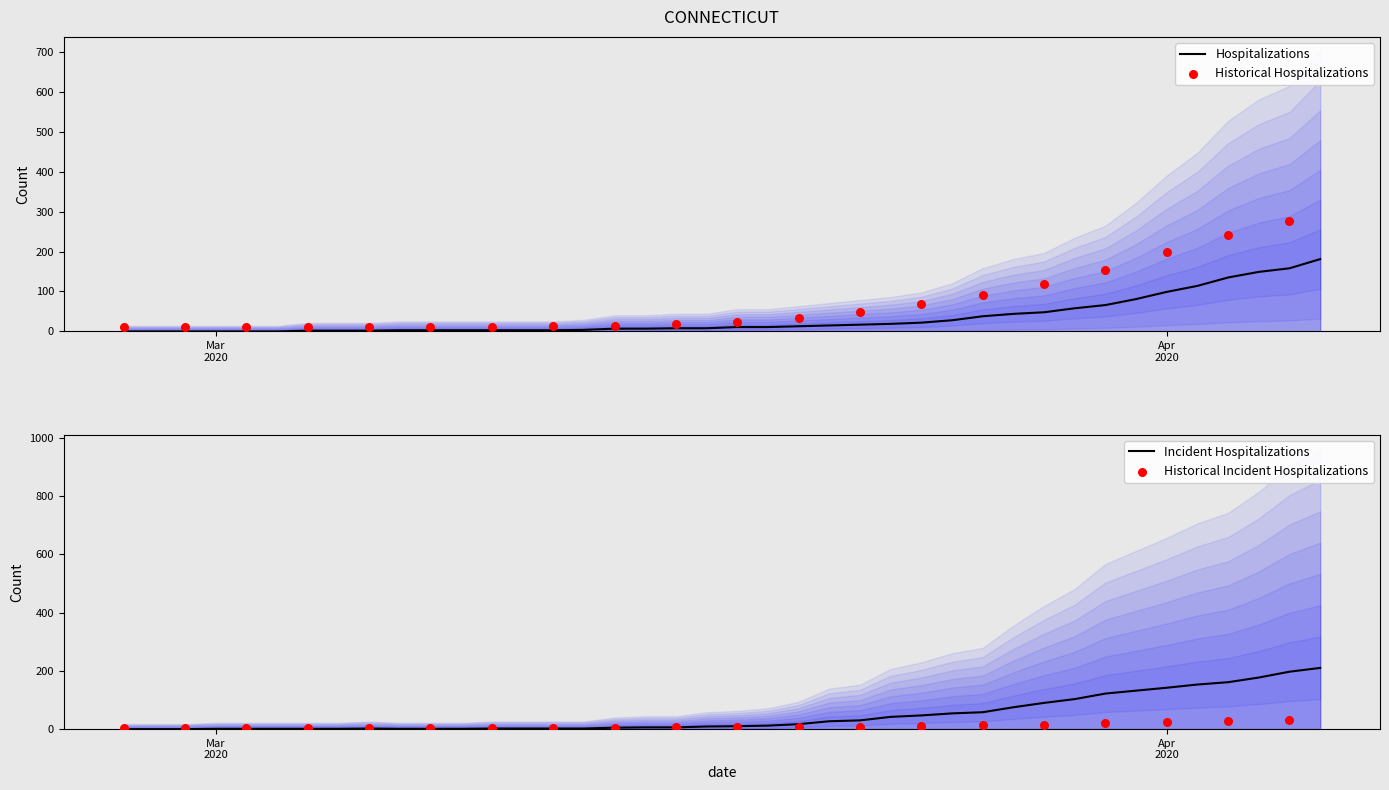

Which series has the largest total across all categories?

died